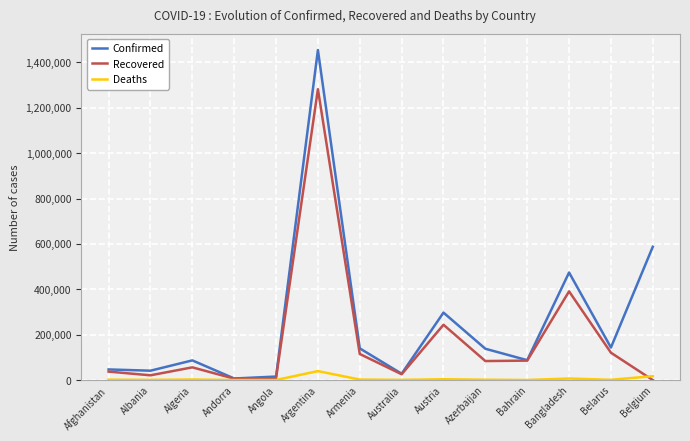

Which series changed the most between Argentina and Bangladesh?

Confirmed